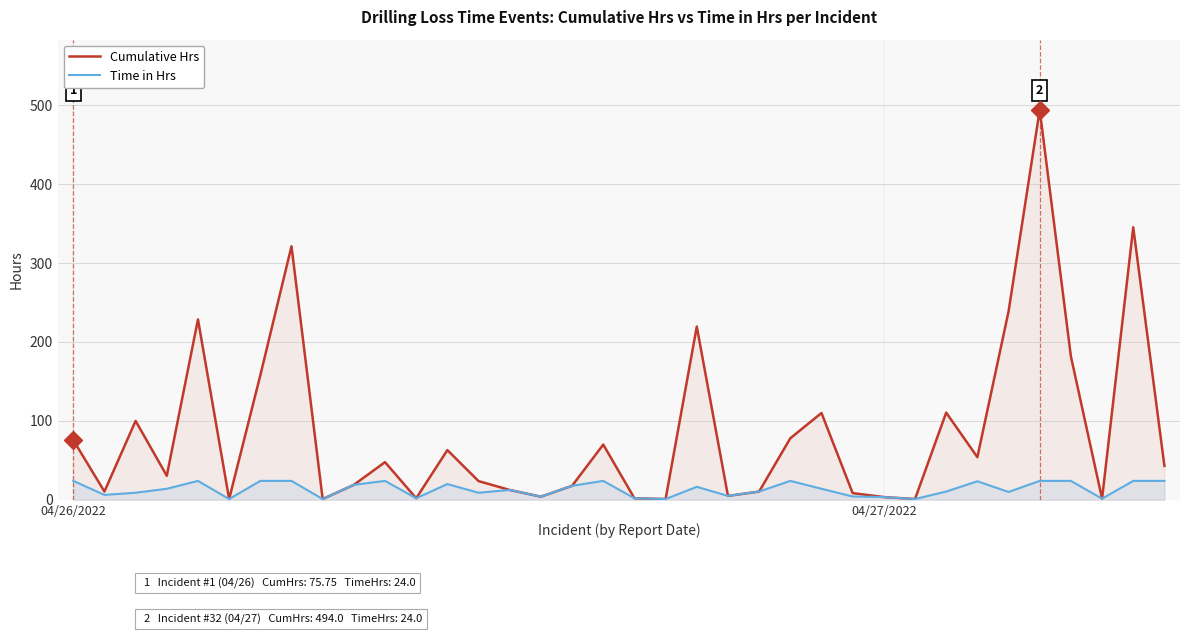

True or false: Cumulative Hrs and Time in Hrs cross at least once.

False